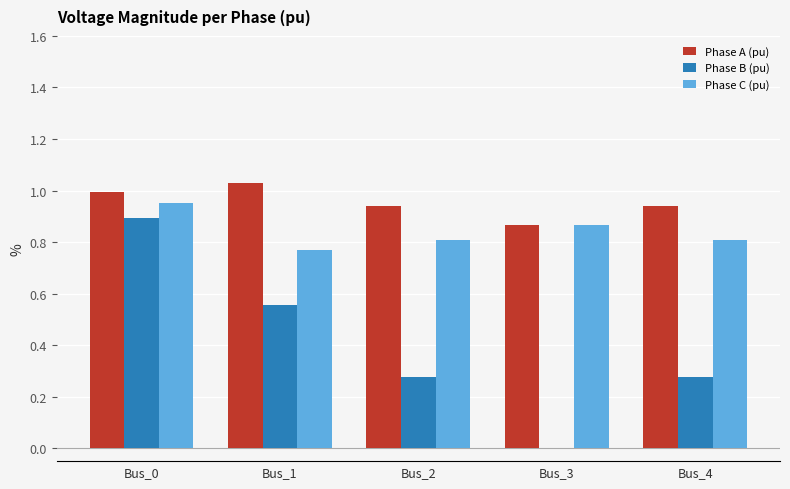

Between Bus_0 and Bus_4, which series saw the biggest shift?

Phase B (pu)